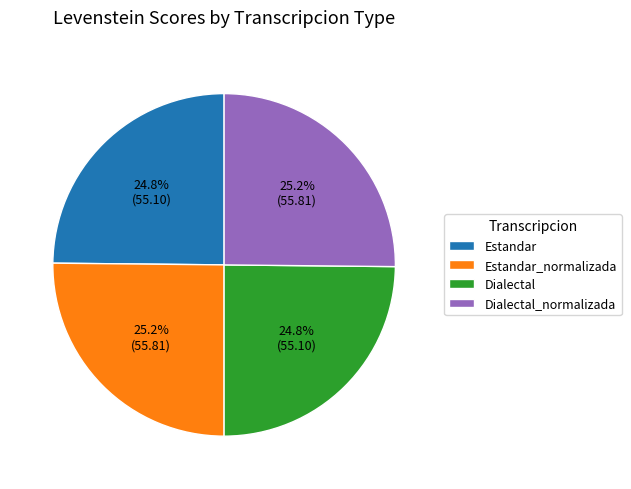

What is the ratio of the value at Dialectal_normalizada to the value at Estandar?

1.0